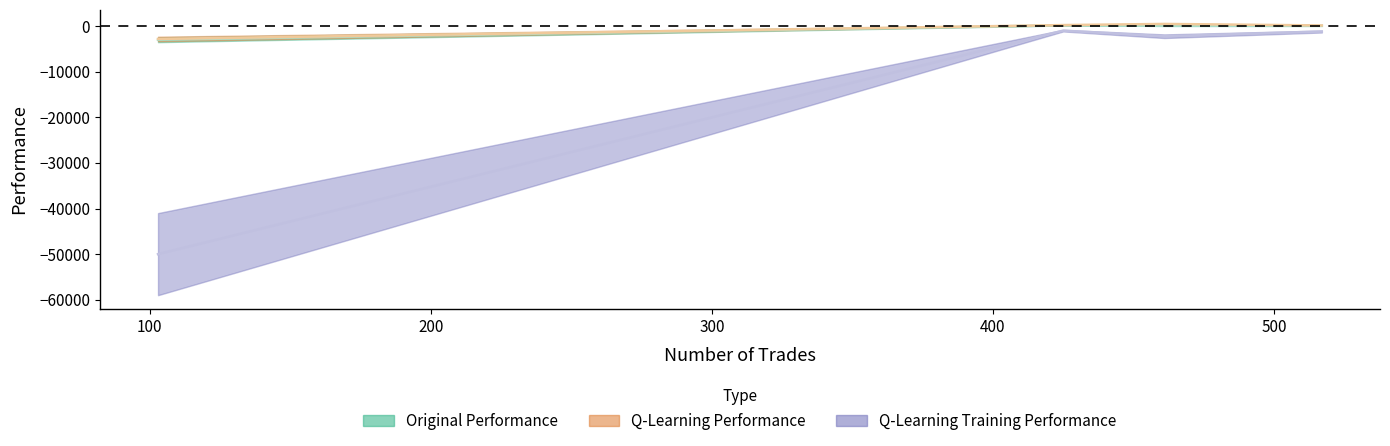

Rank the categories by original performance value from highest to lowest.

425 trades, 461 trades, 517 trades, 103 trades